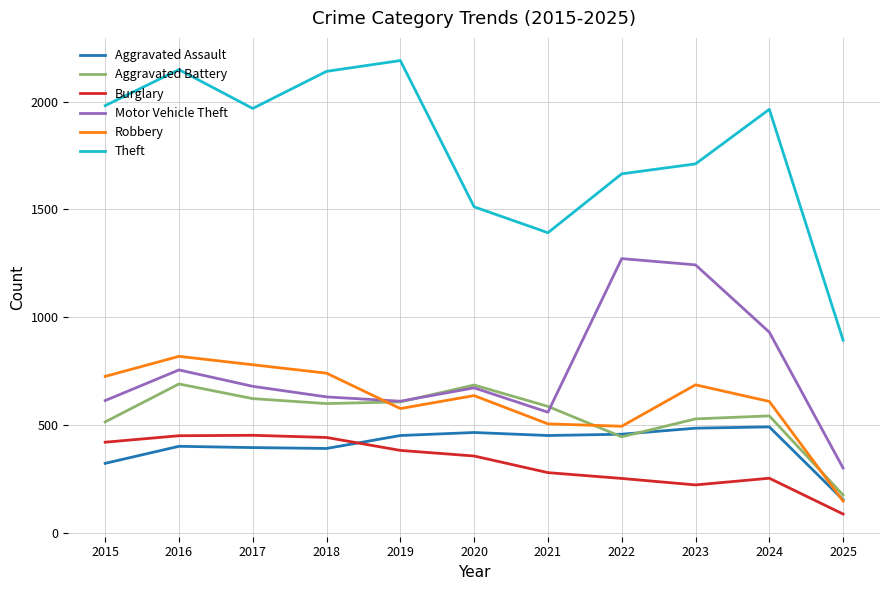

At which label does Robbery first exceed 637?

2015